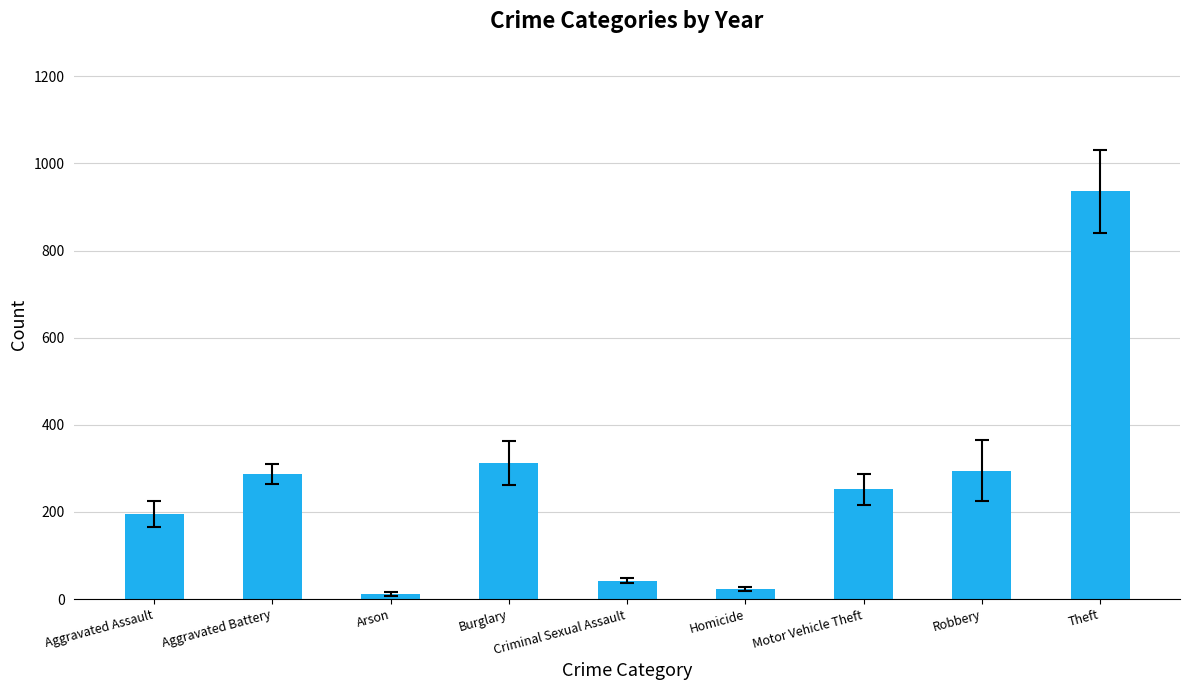

How many data points are above 251?

5